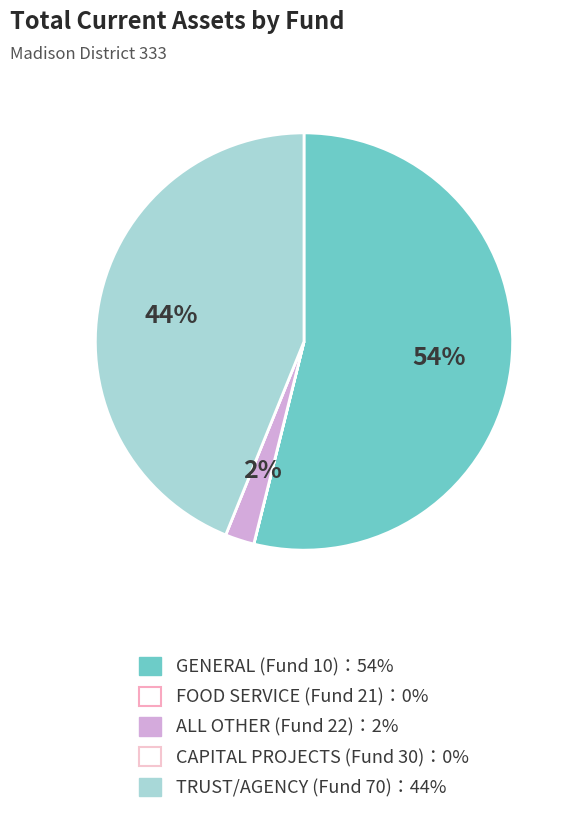

Which category has the smallest portion of the pie?

CAPITAL PROJECTS (Fund 30)